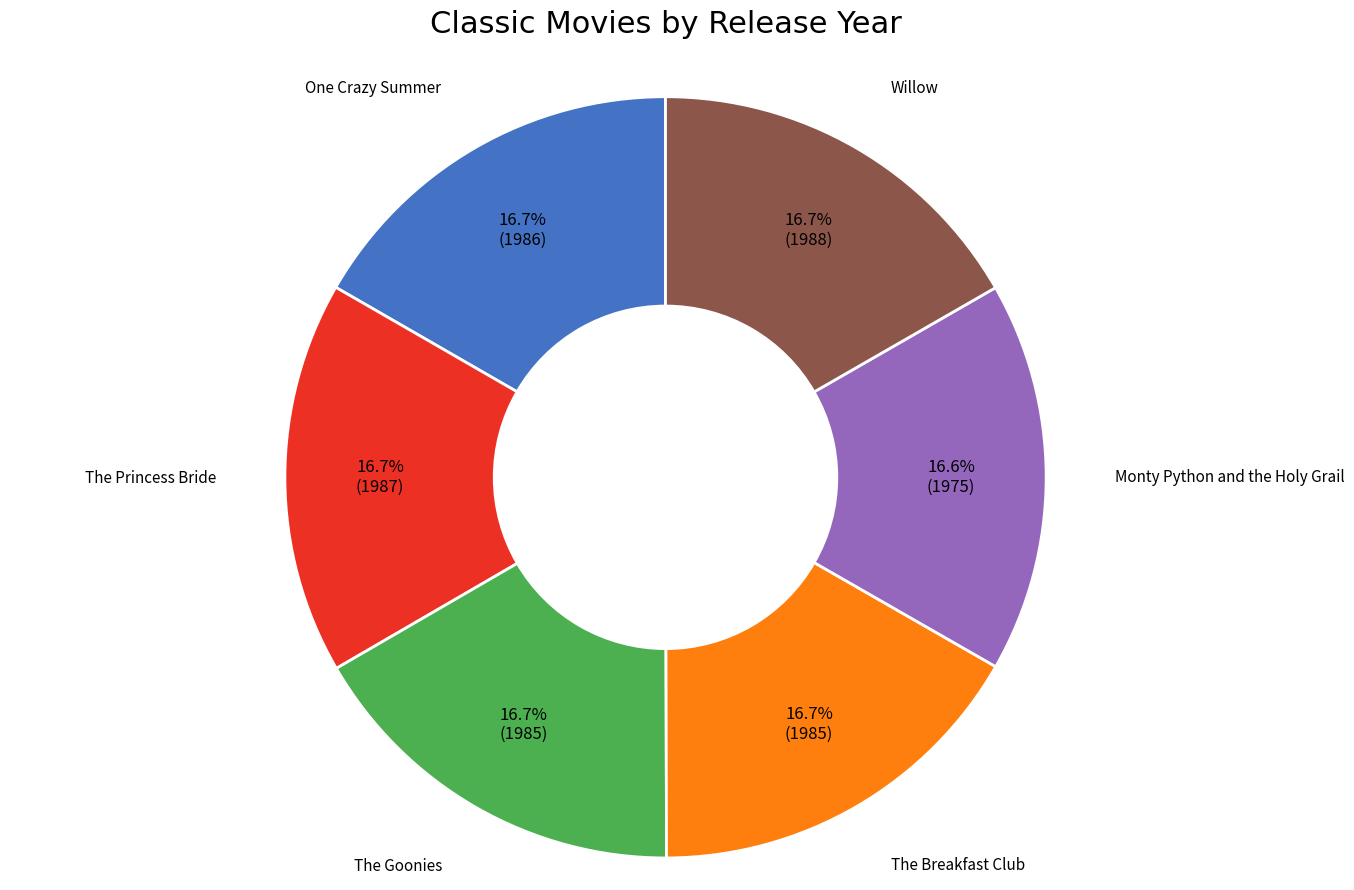

What is the ratio of the value at The Breakfast Club to the value at The Princess Bride?

1.0